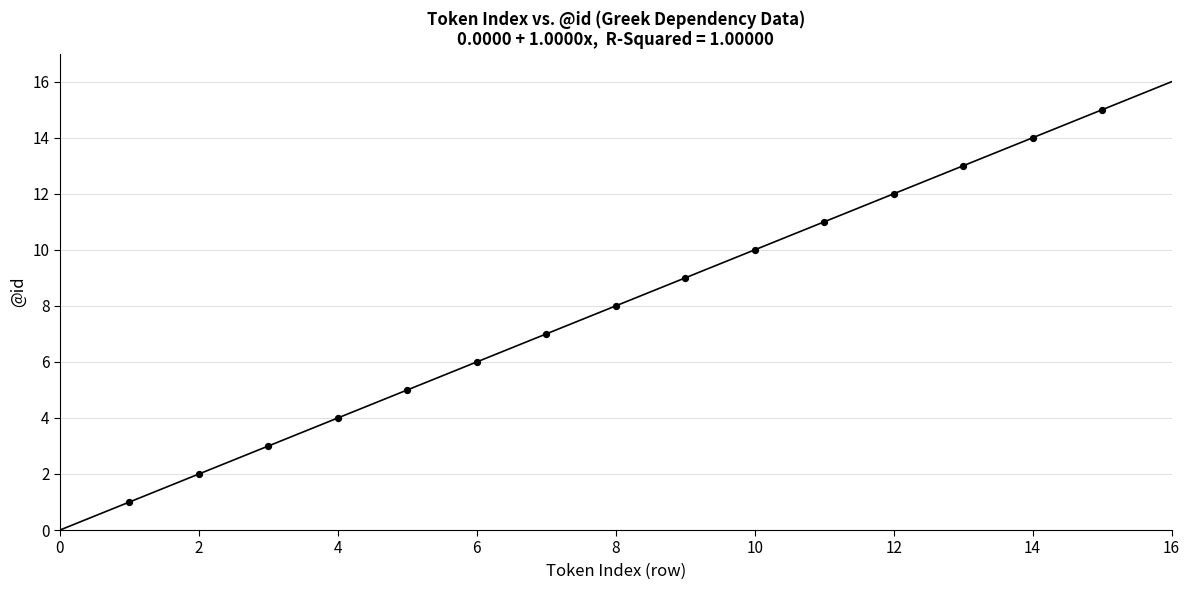

What is the range of Y values (max minus min)?

14